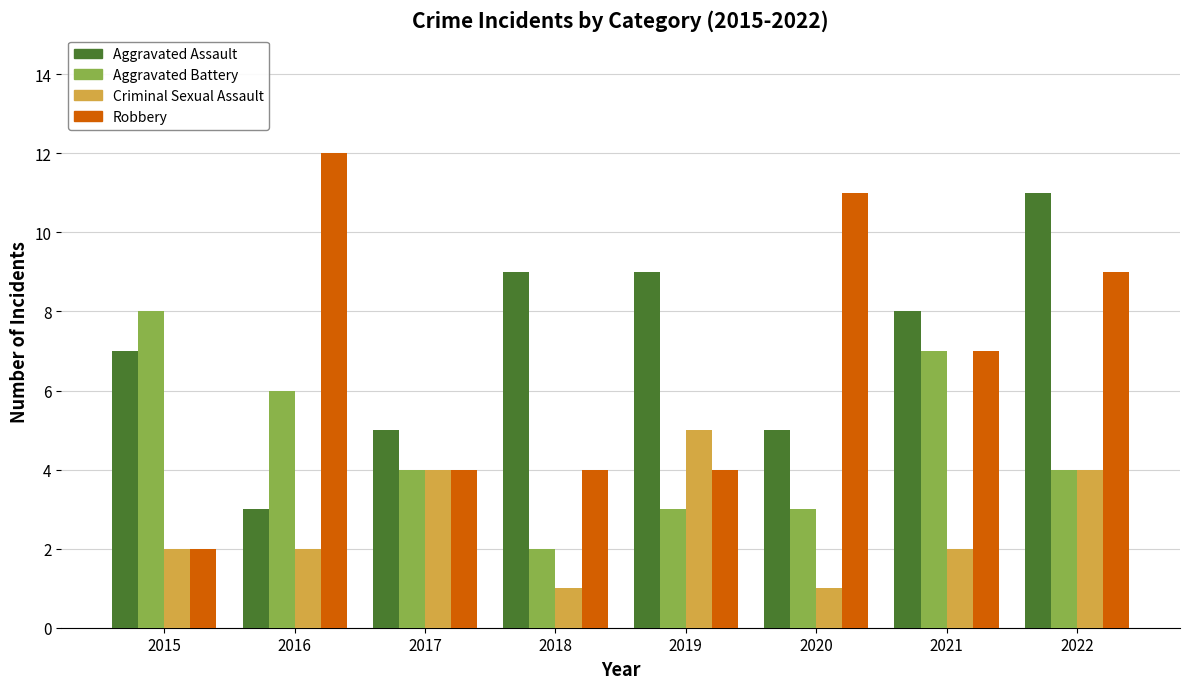

Reading right to left, extract all data points from this chart.

Aggravated Assault: 11	8	5	9	9	5	3	7
Aggravated Battery: 4	7	3	3	2	4	6	8
Criminal Sexual Assault: 4	2	1	5	1	4	2	2
Robbery: 9	7	11	4	4	4	12	2